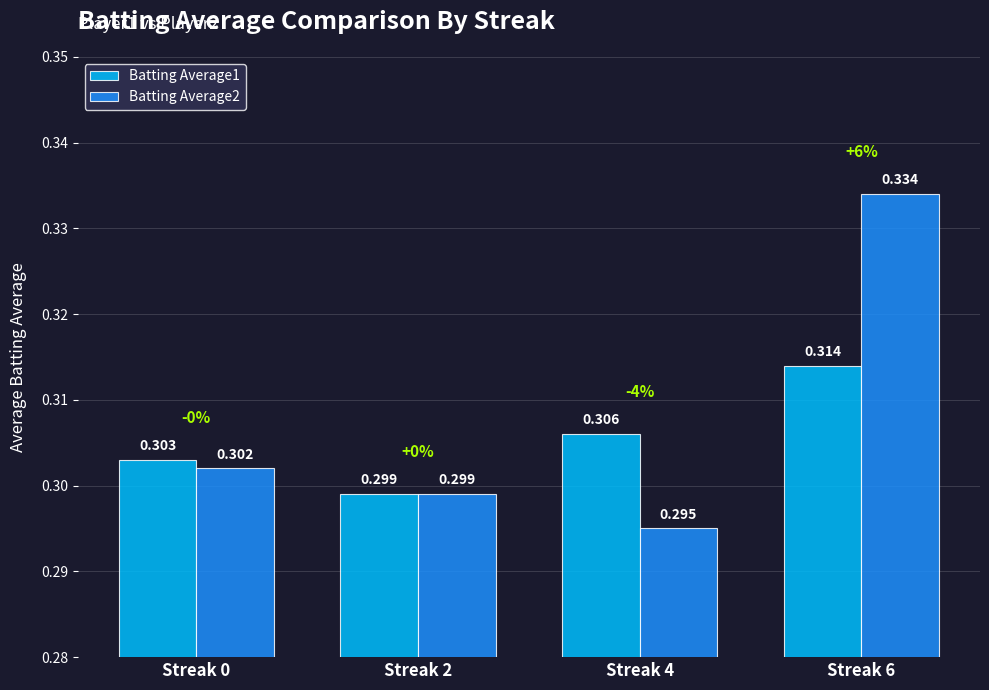

At which label is Batting Average1 closest to 0?

Streak 2